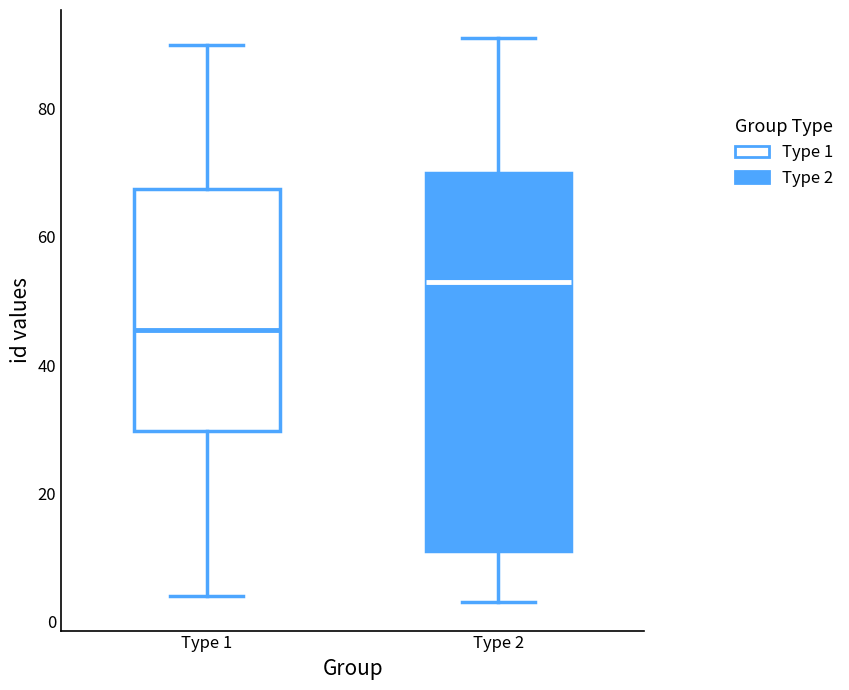

Where does the median line of the box for Type 2 sit on the y-axis? The values are not printed on the chart, so give them approximately, as read against the axis.

54